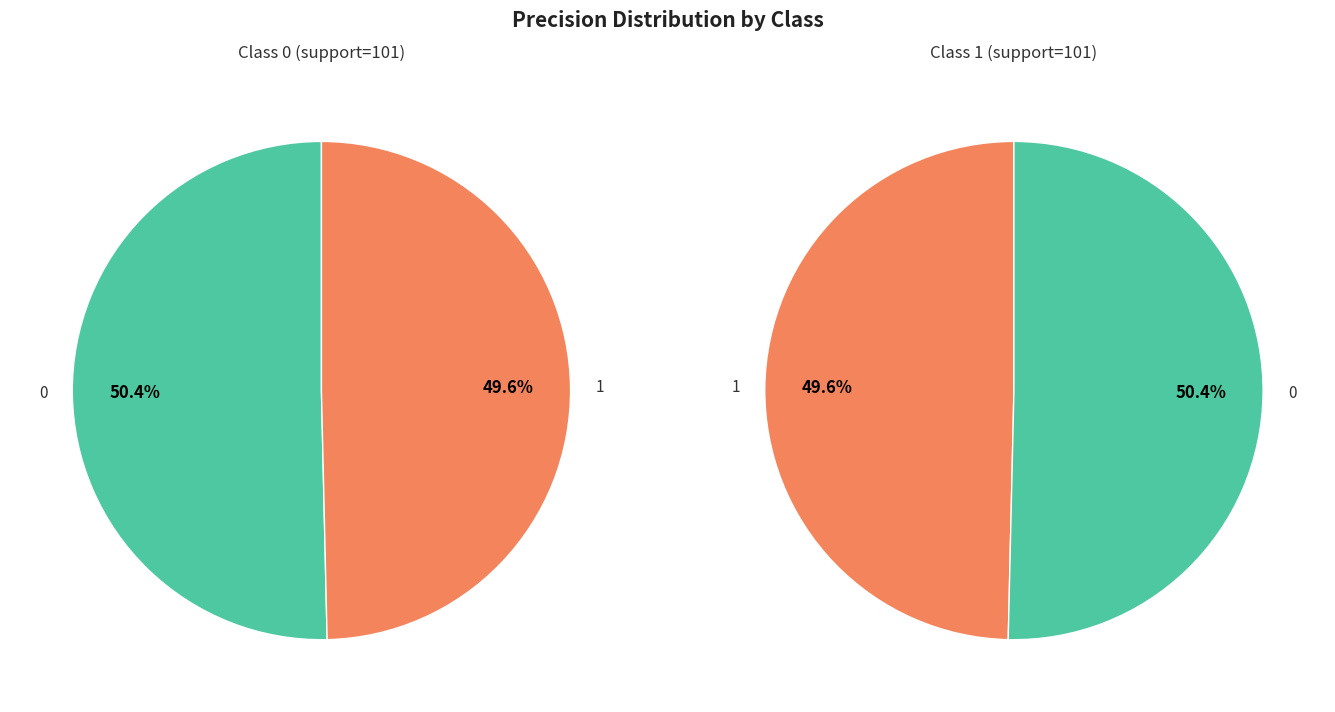

Which slice is the smallest?

1